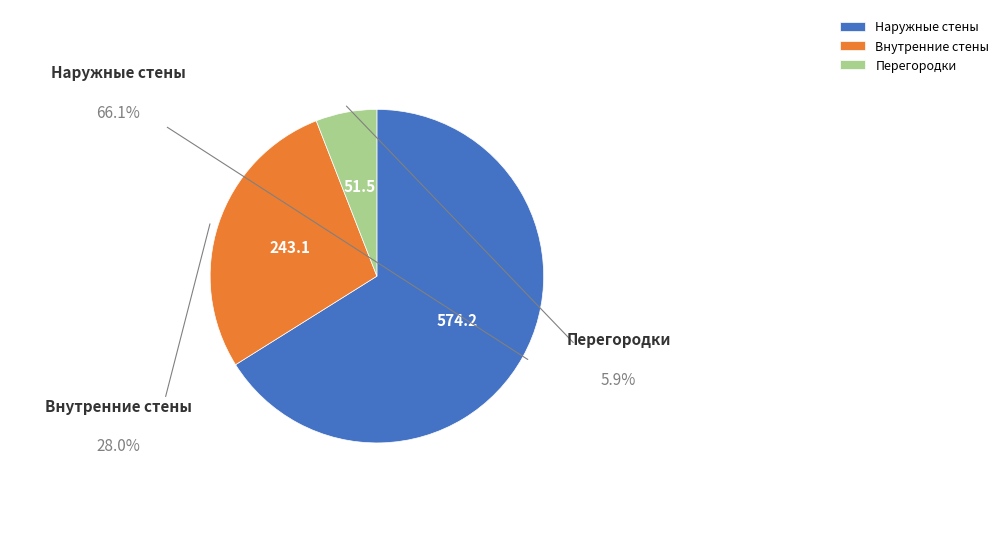

Which category has the biggest portion of the pie?

Наружные стены